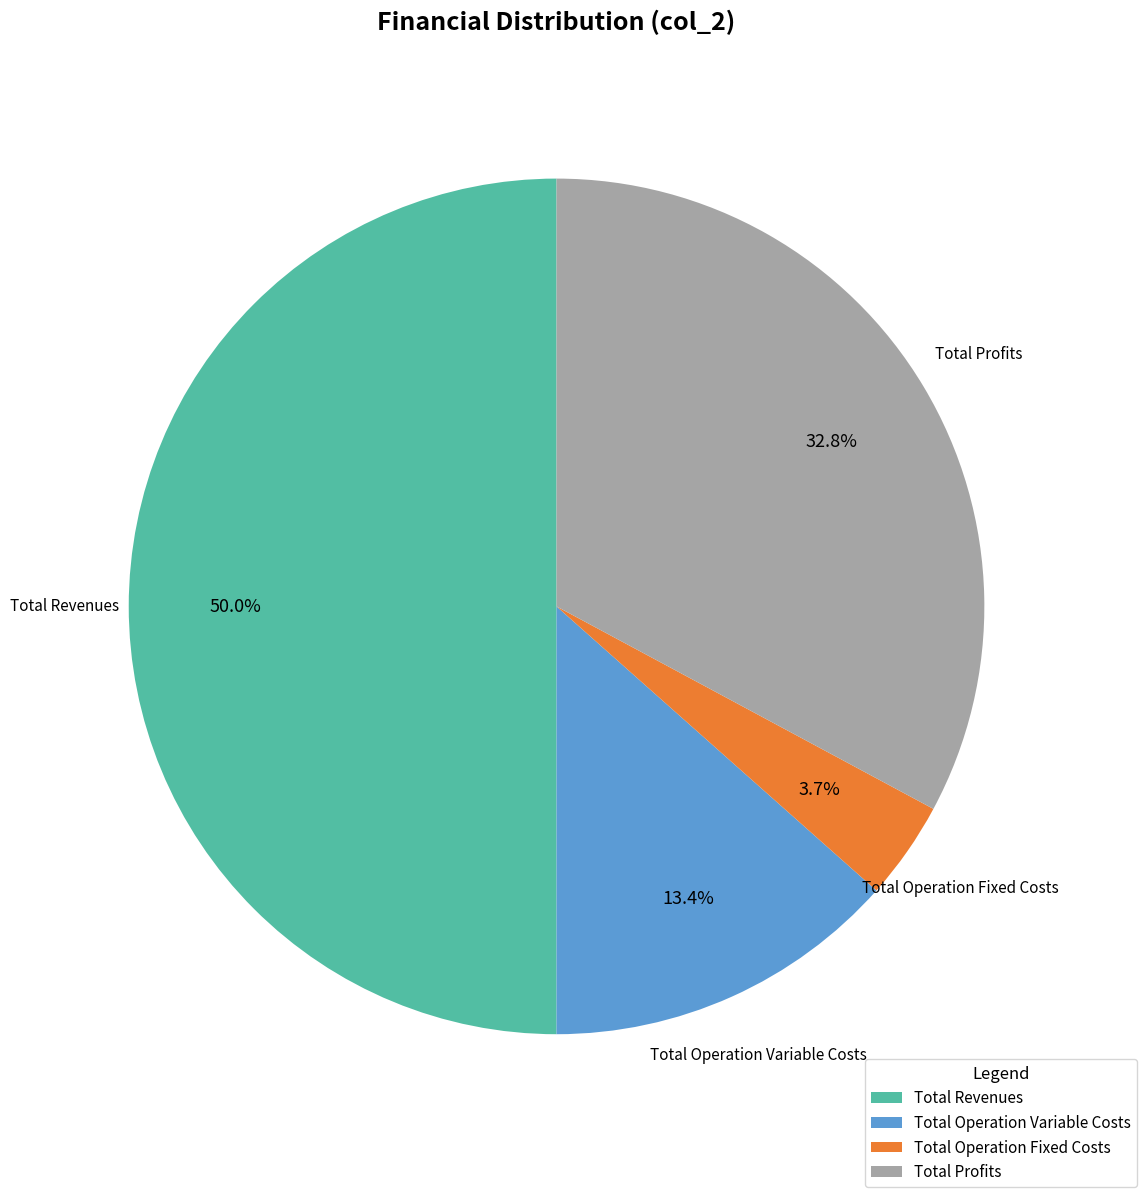

What is the smallest slice in the pie chart?

Total Operation Fixed Costs